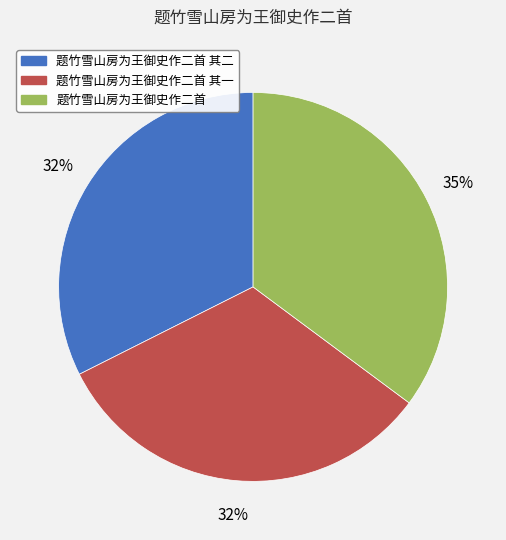

To the nearest percent, what is the difference between the largest and smallest slice percentages?

3%